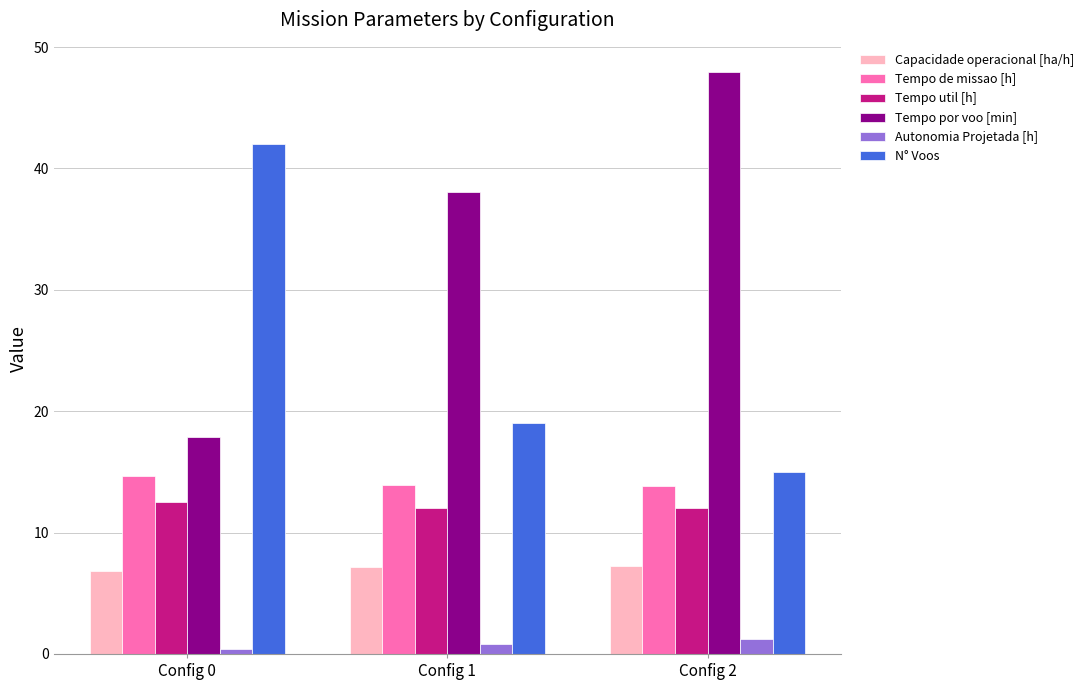

Does the chart contain stacked bars?

No